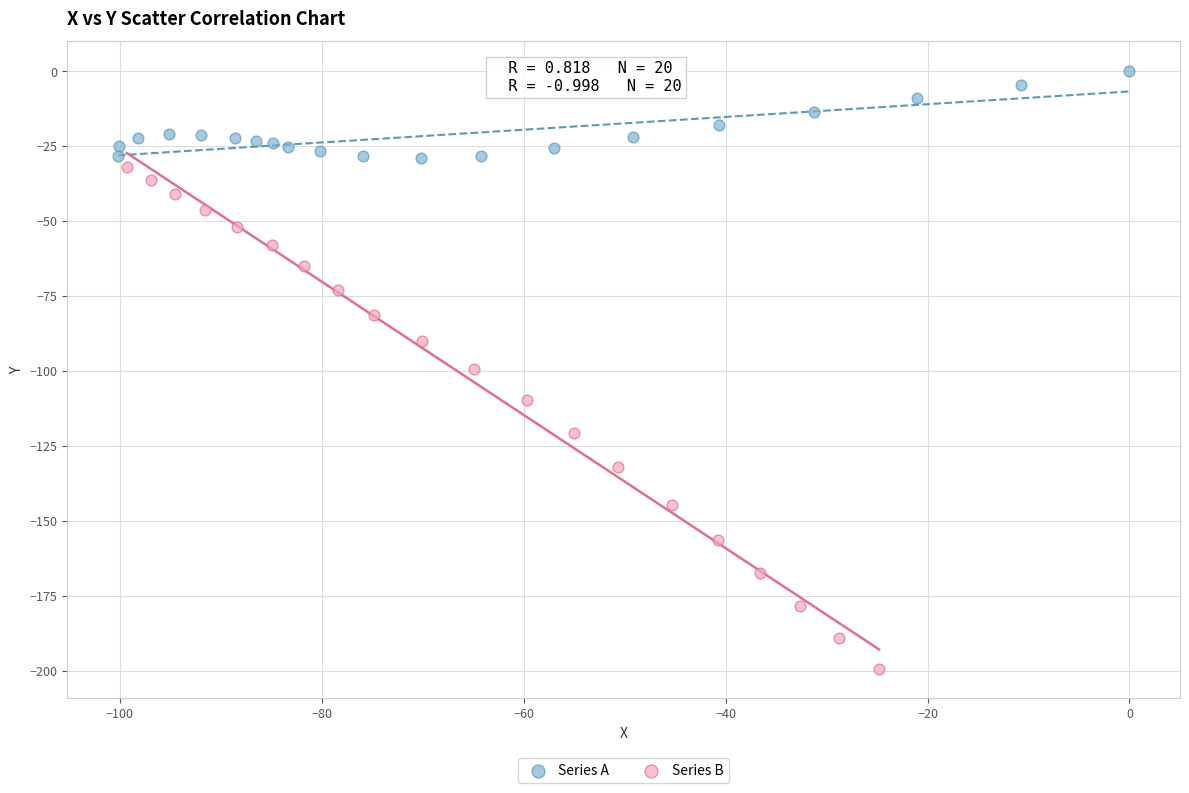

What are all the series names shown in the legend?

Series A, Series B